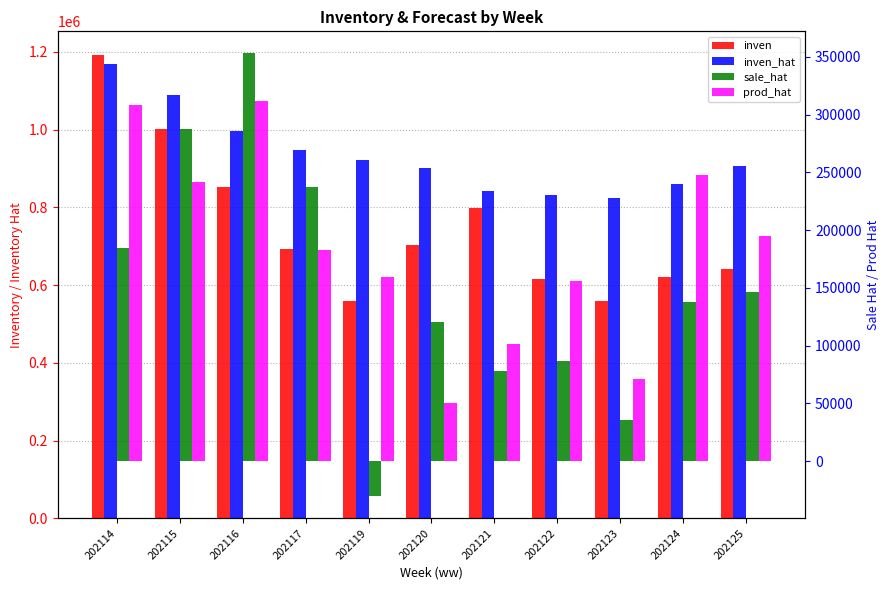

What is the average value of the inven_hat series?

935507.0